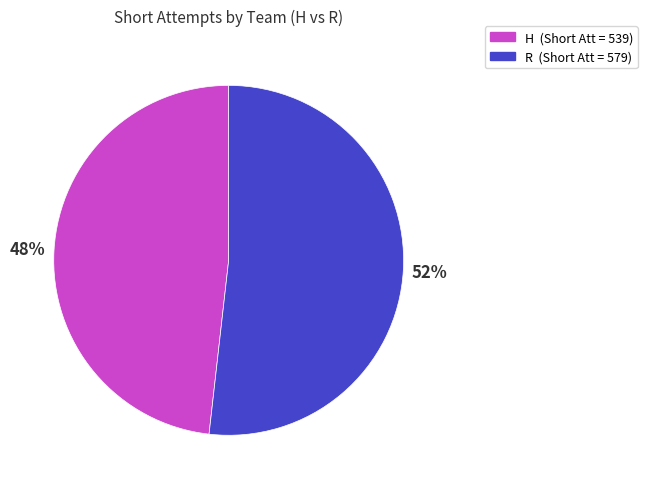

Does H represent more than half of the total?

No